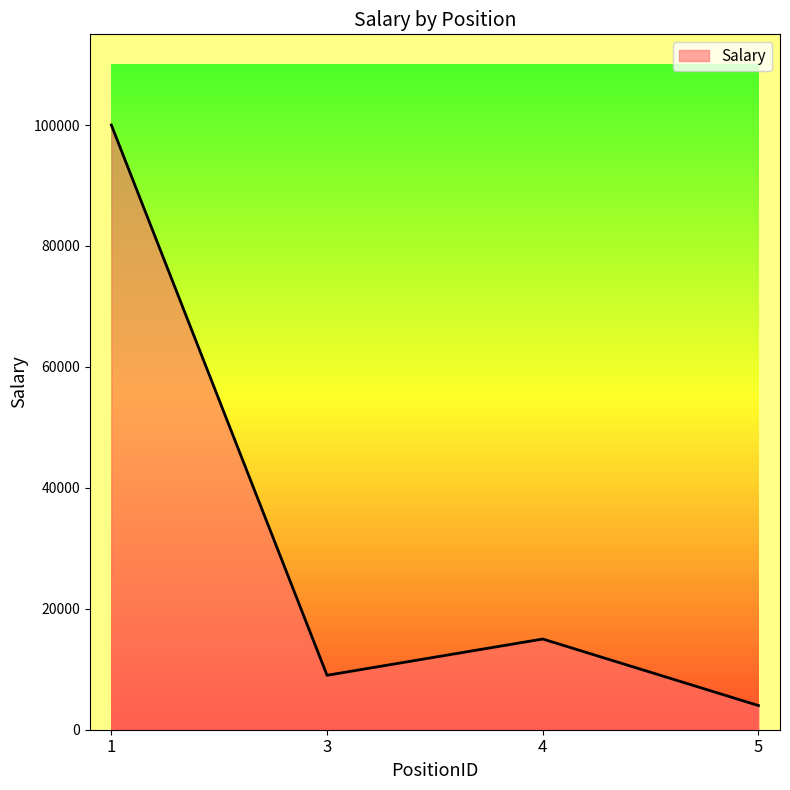

Which has a higher value, 5 or 4?

4